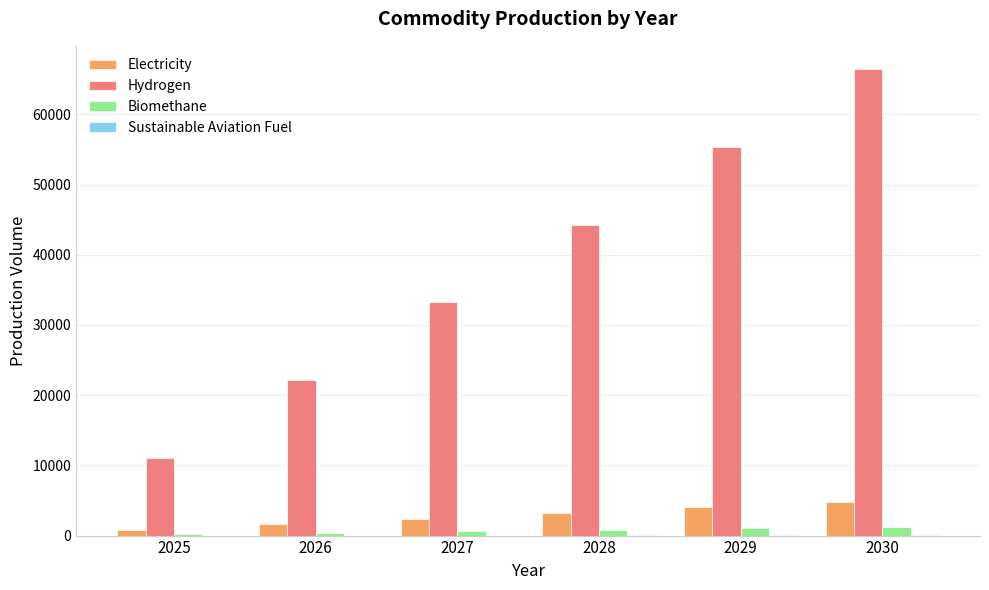

Which series has the widest spread of values?

Hydrogen